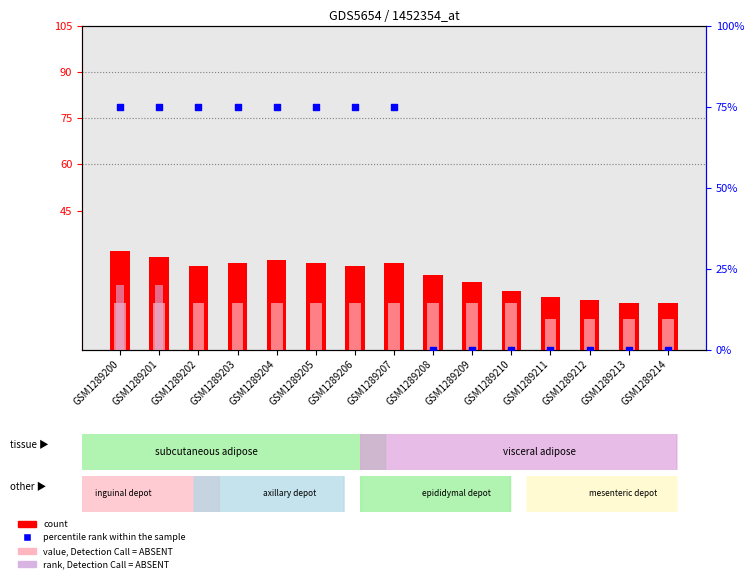

At which category is the sum across all series the highest?

GSM1289200